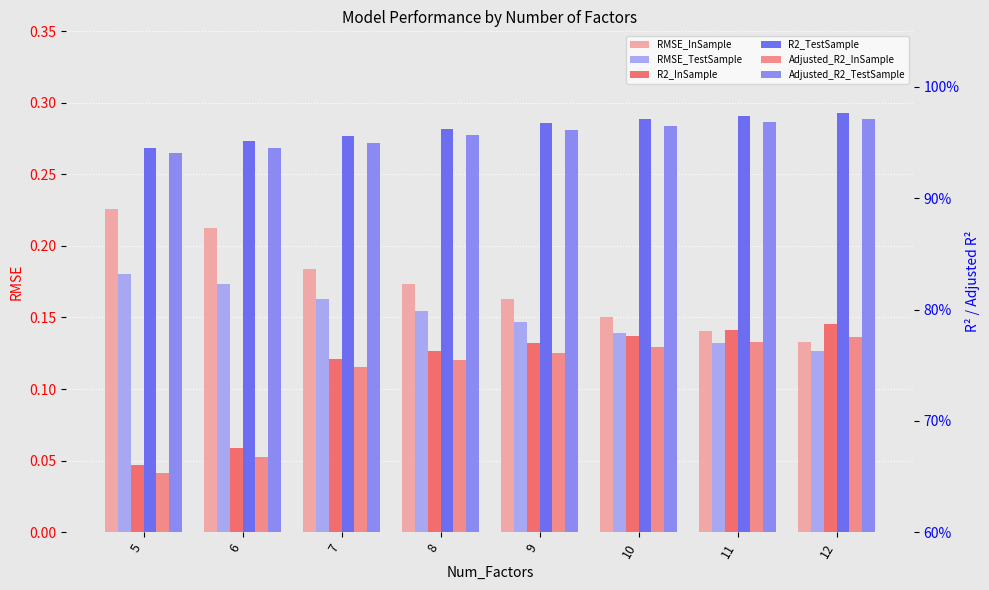

Rank the series by their maximum value, from highest to lowest.

R2_TestSample, Adjusted_R2_TestSample, R2_InSample, Adjusted_R2_InSample, RMSE_InSample, RMSE_TestSample